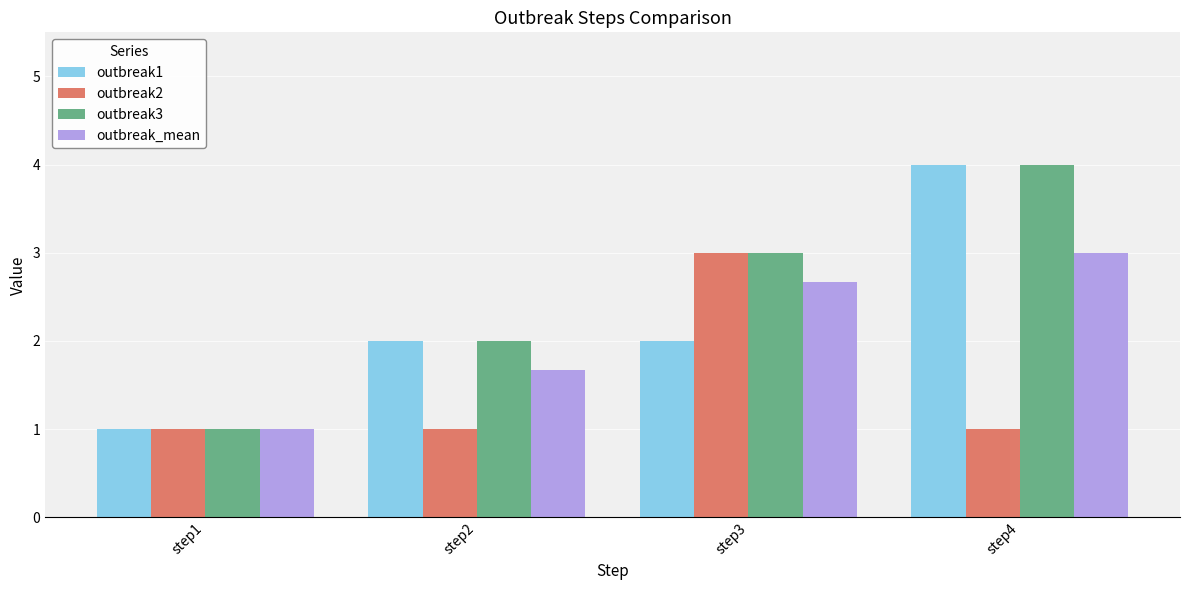

What is the greatest value displayed?

4.0